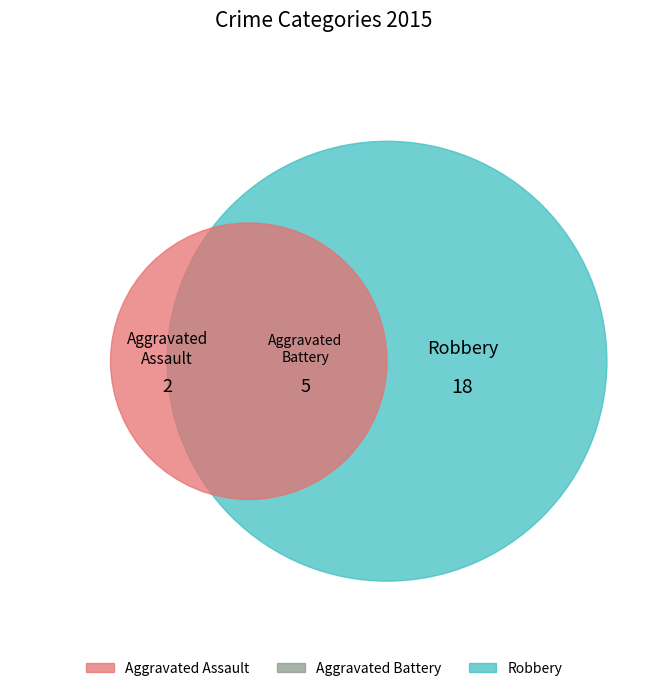

Which slice is the largest?

Robbery